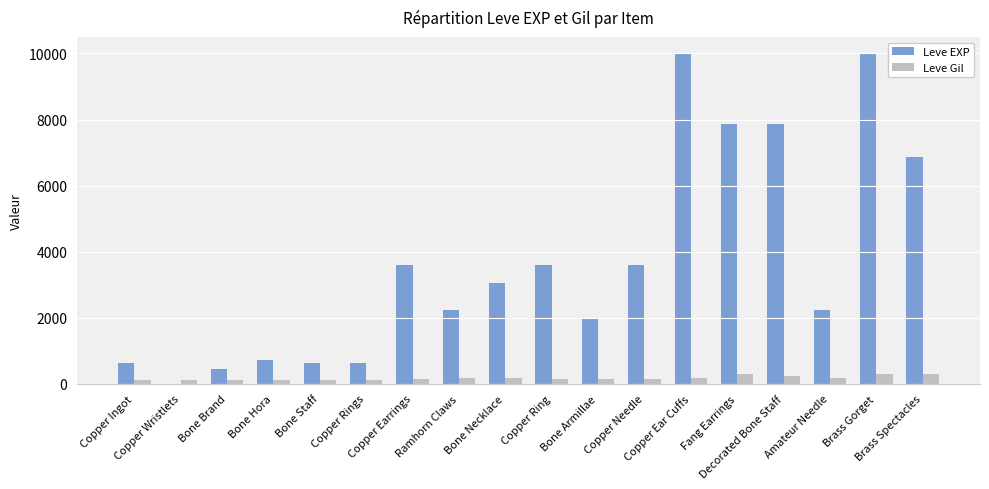

What is the greatest value displayed?

9990